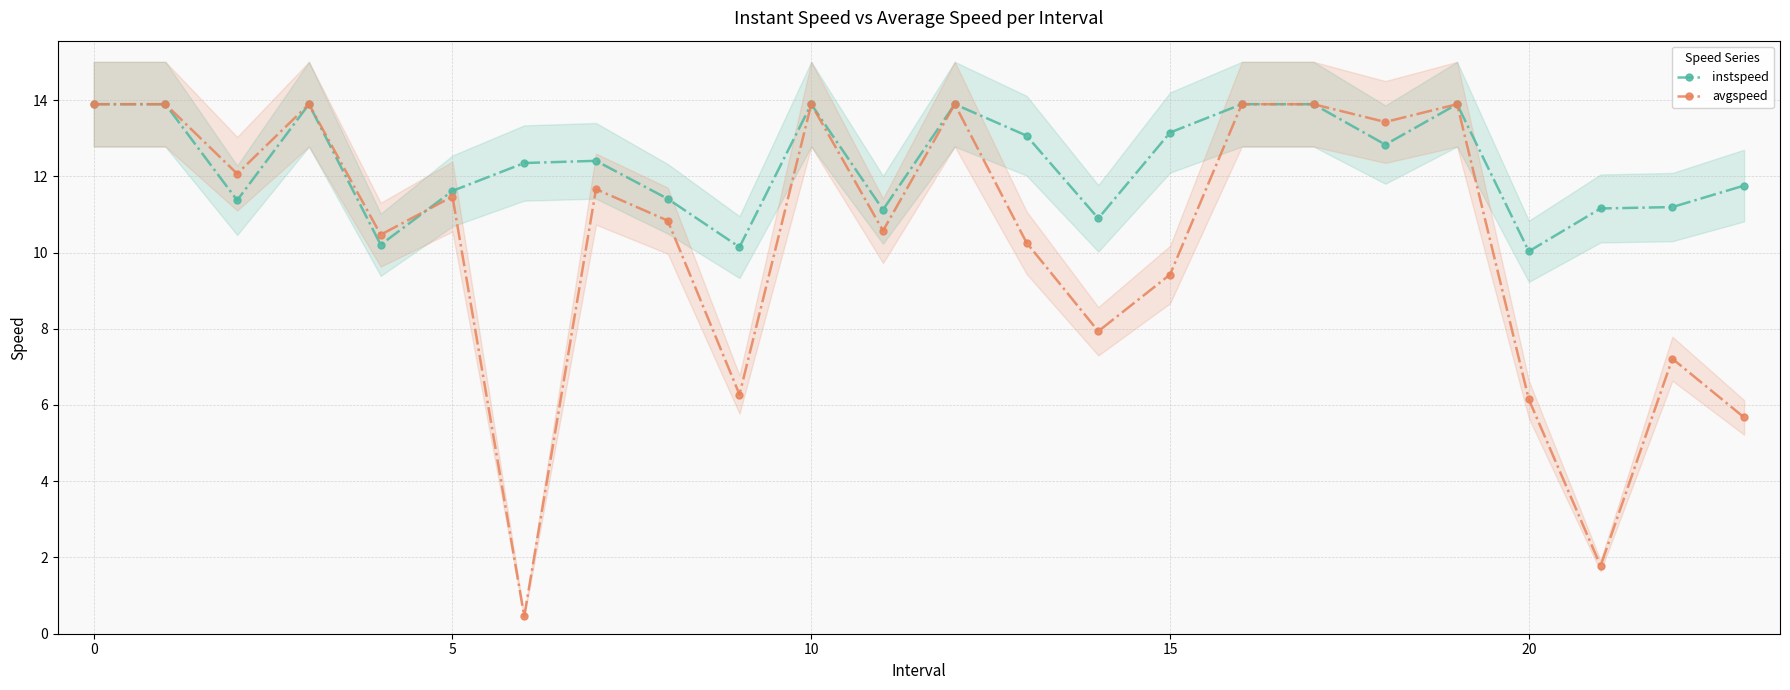

How many values in the instspeed series exceed 12?

13